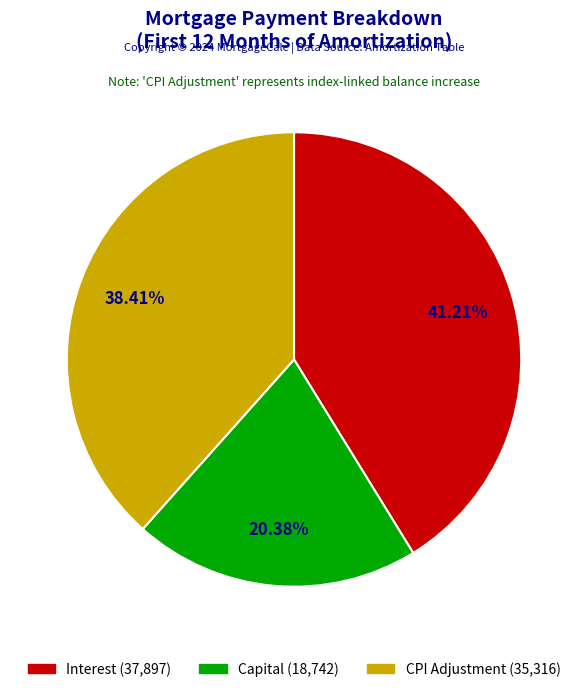

Does any single category account for the majority?

No